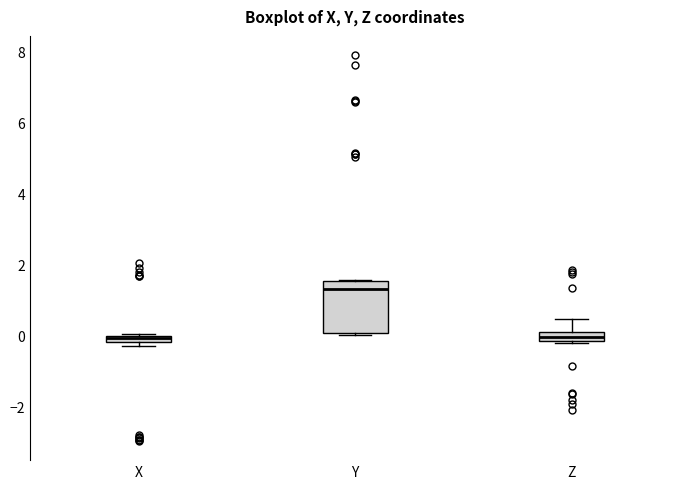

Which box has the highest median line?

Y